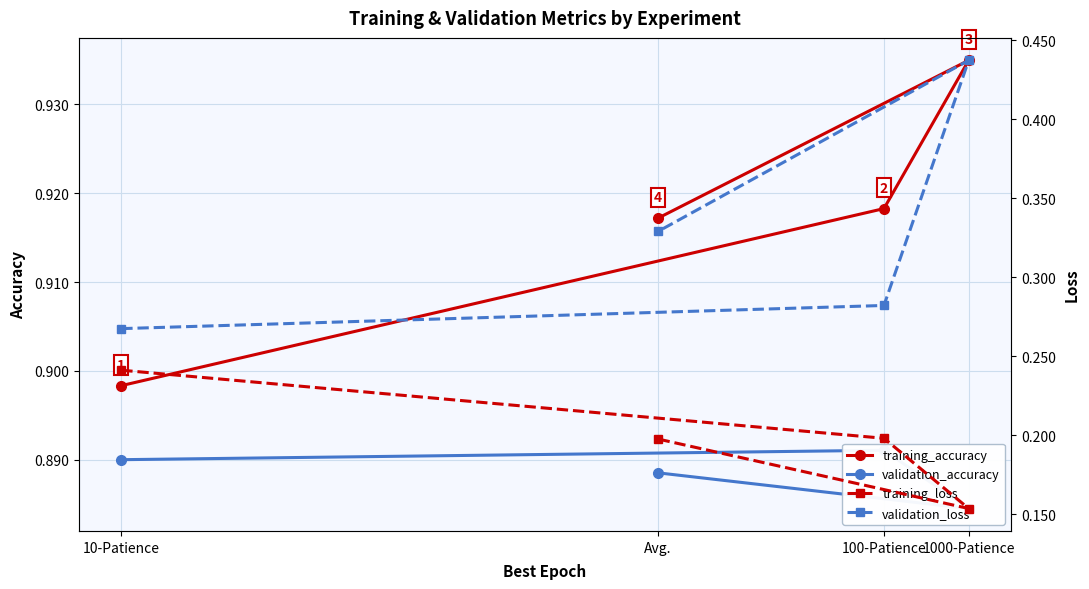

True or false: validation_accuracy has more than 0 points higher than both neighbors.

True